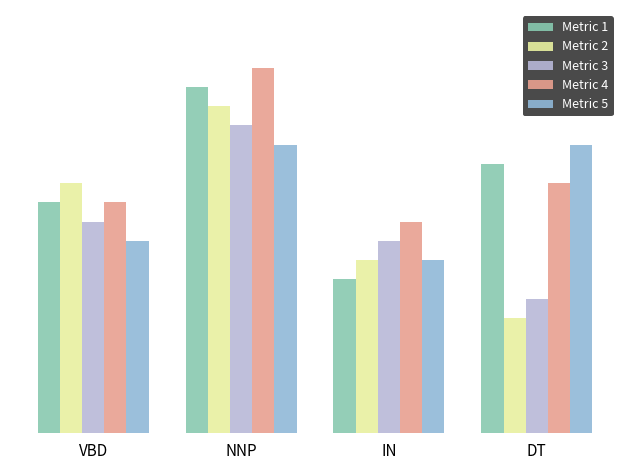

What is the sum of all Metric 4 values?

55